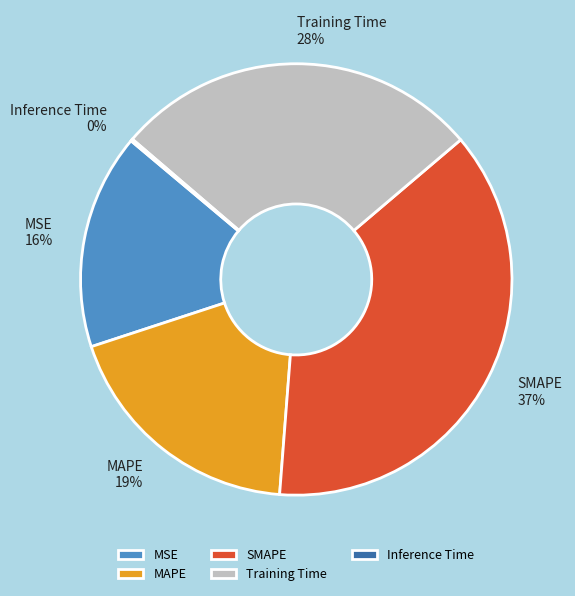

Does any single category account for the majority?

No